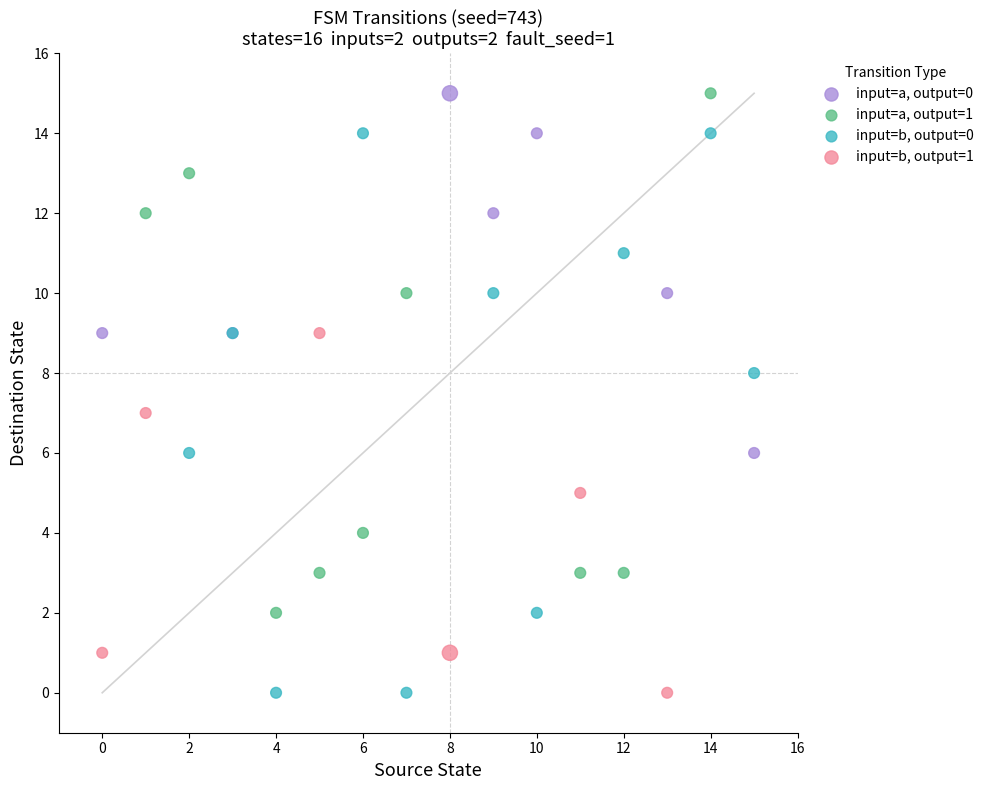

Which series has the widest spread of Y values?

input=b, output=0